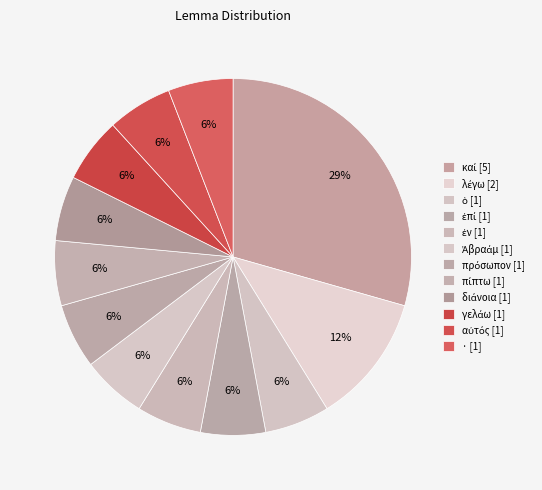

How many segments does this pie chart have?

12